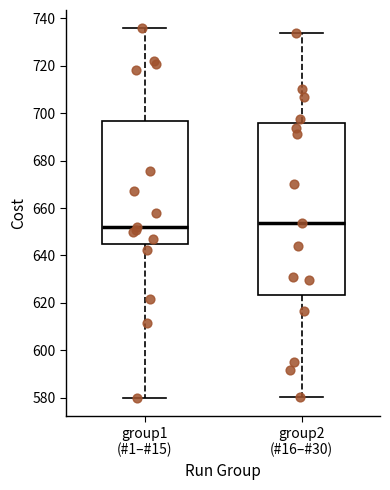

Where is the lower edge of the box for group1 (#1–#15) on the y-axis? The values are not printed on the chart, so give them approximately, as read against the axis.

644